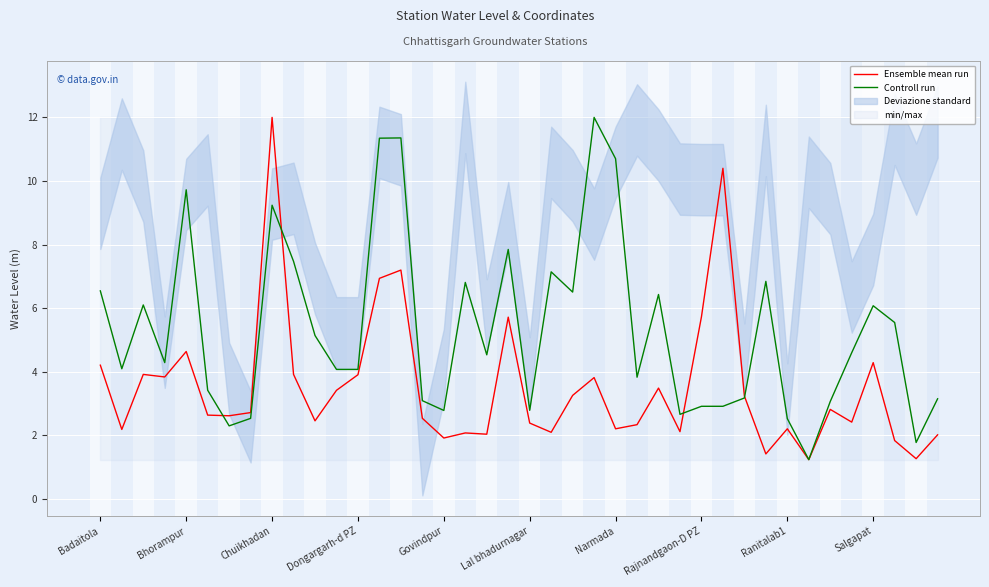

Which series has the largest total across all categories?

Controll run